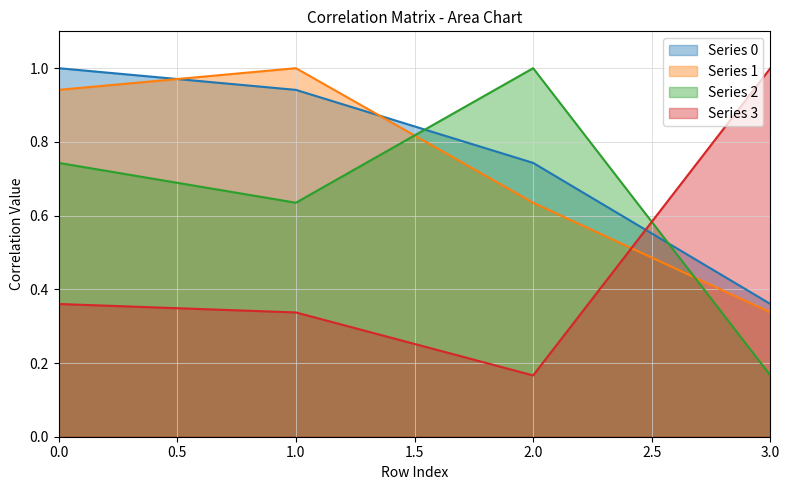

Reading left to right, what are all the values shown in this chart?

0: 0=1.0	1=0.9	2=0.7	3=0.4
1: 0=0.9	1=1.0	2=0.6	3=0.3
2: 0=0.7	1=0.6	2=1.0	3=0.2
3: 0=0.4	1=0.3	2=0.2	3=1.0